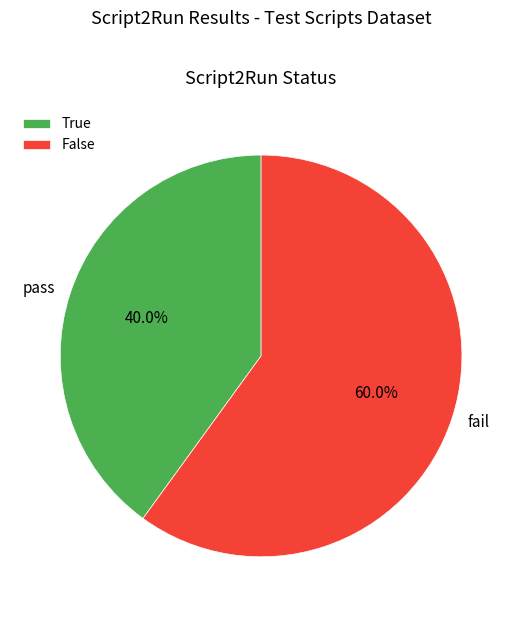

Which has a higher value, False or True?

False